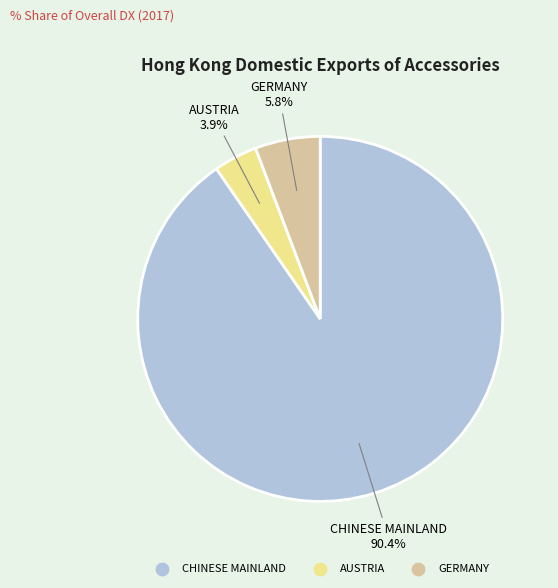

True or false: AUSTRIA accounts for 4% of the total.

True